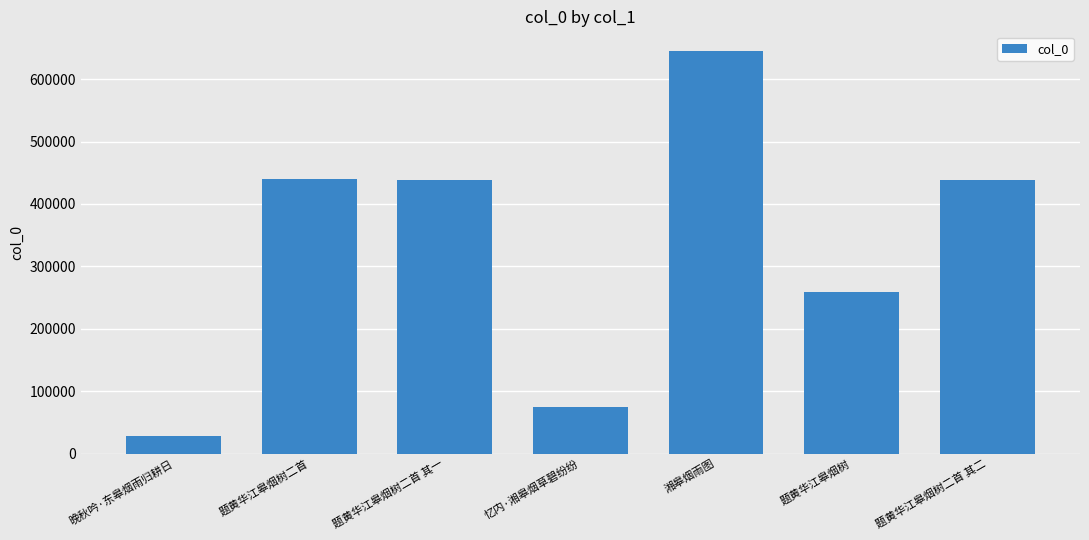

Where does the data first go above 437759?

题黄华江皋烟树二首